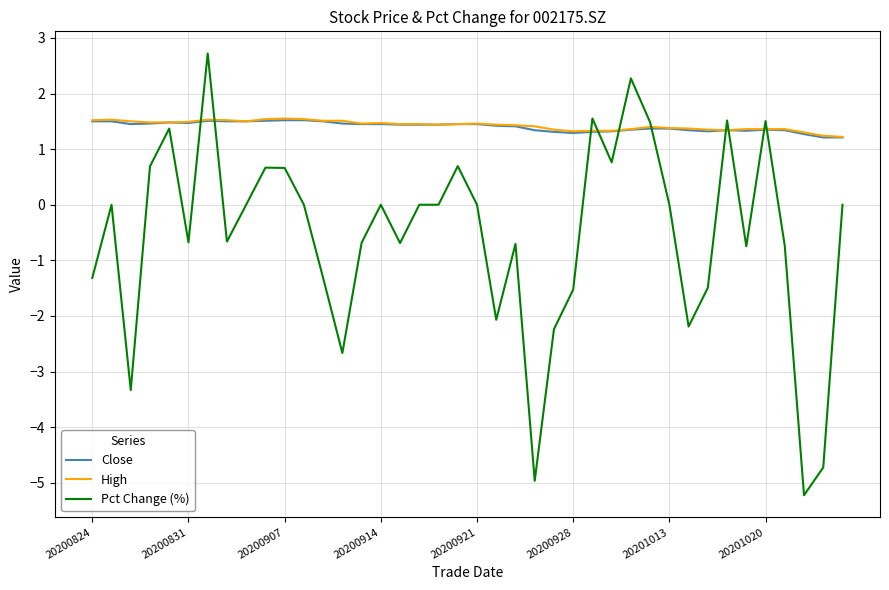

How many Close values are between 1 and 2?

40